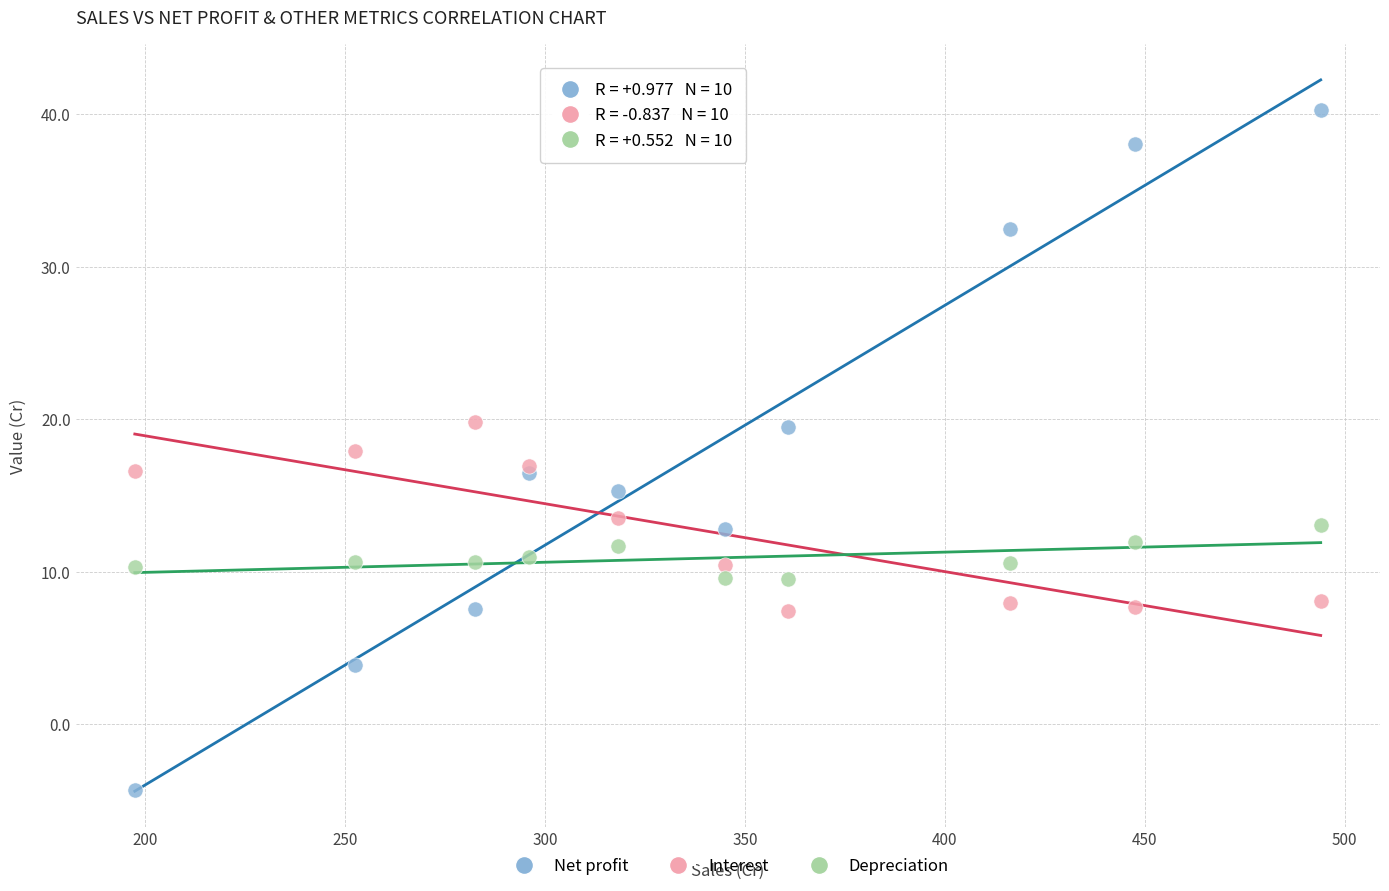

Which series contains the highest Y value?

Net profit